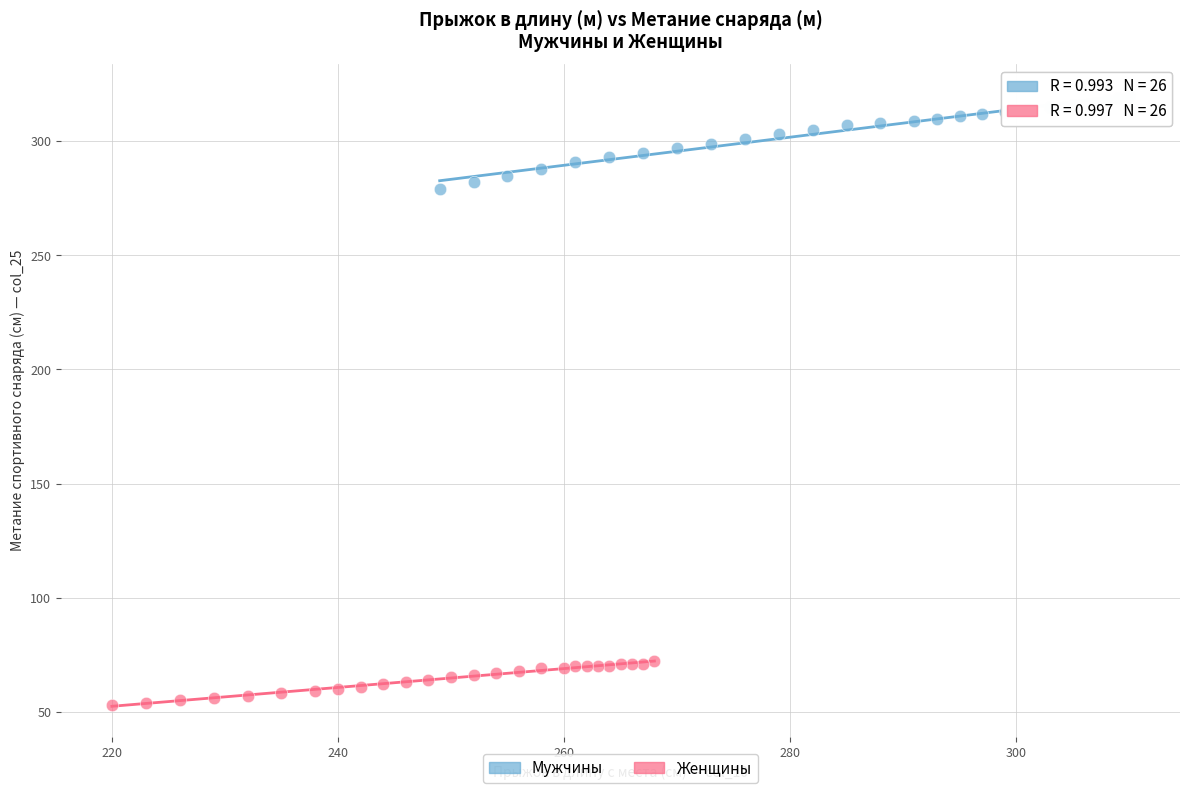

Which series has the largest Y range (max minus min)?

Мужчины